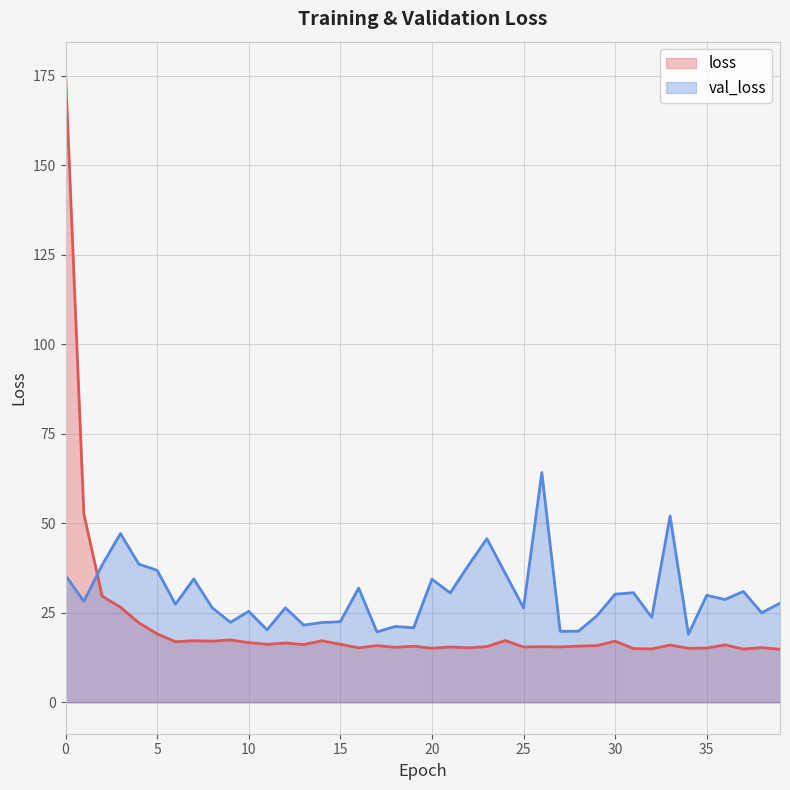

What are all the series names shown in the legend?

loss, val_loss